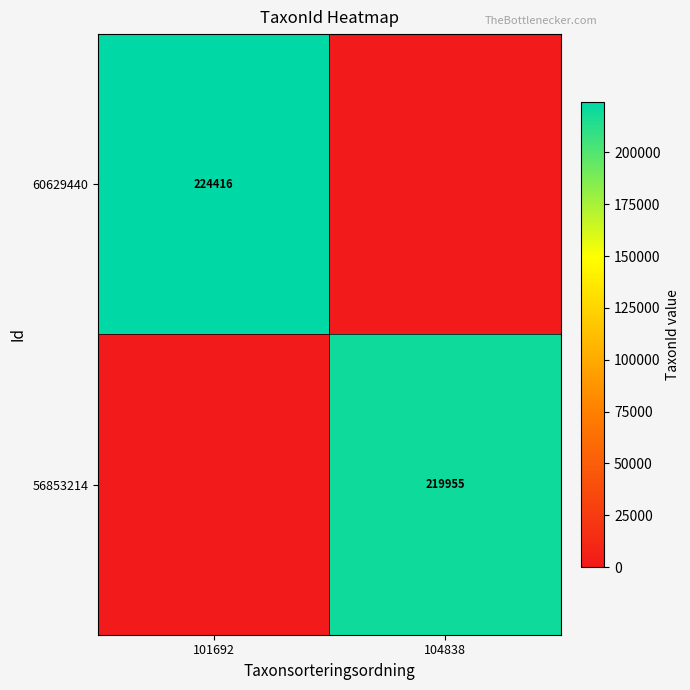

The value of 60629440 at 101692 is 69139. True or false?

False